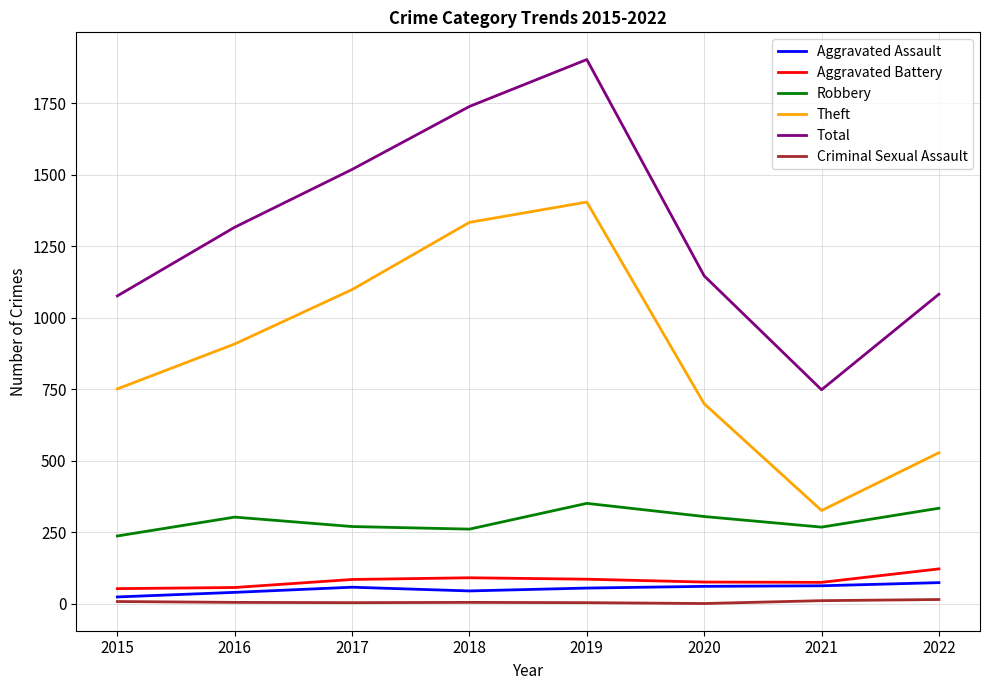

Rank the series at 2022 from highest to lowest value.

Total, Theft, Robbery, Aggravated Battery, Aggravated Assault, Criminal Sexual Assault